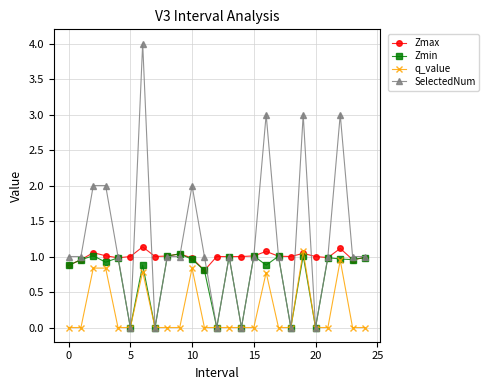

Which series has the widest spread of values?

SelectedNum